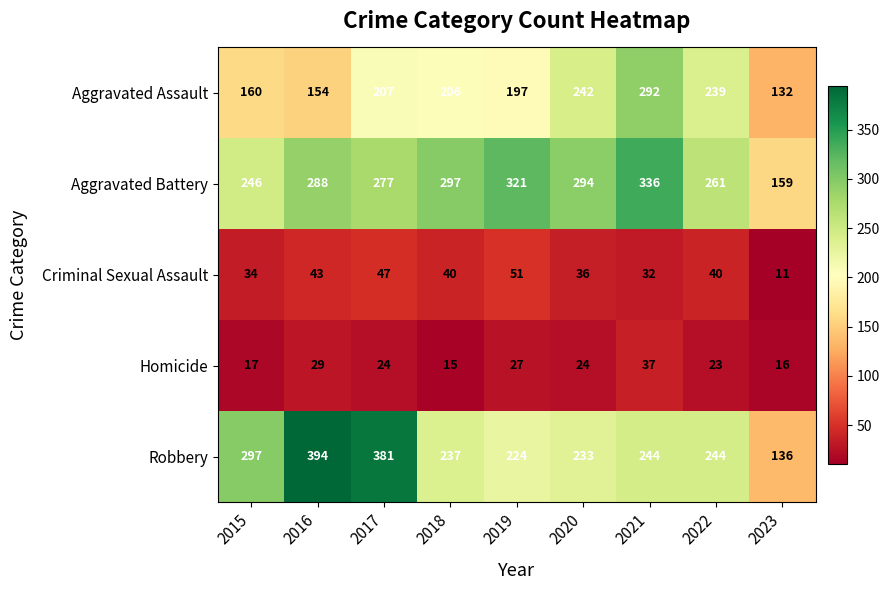

Which series has the widest spread of values?

Robbery